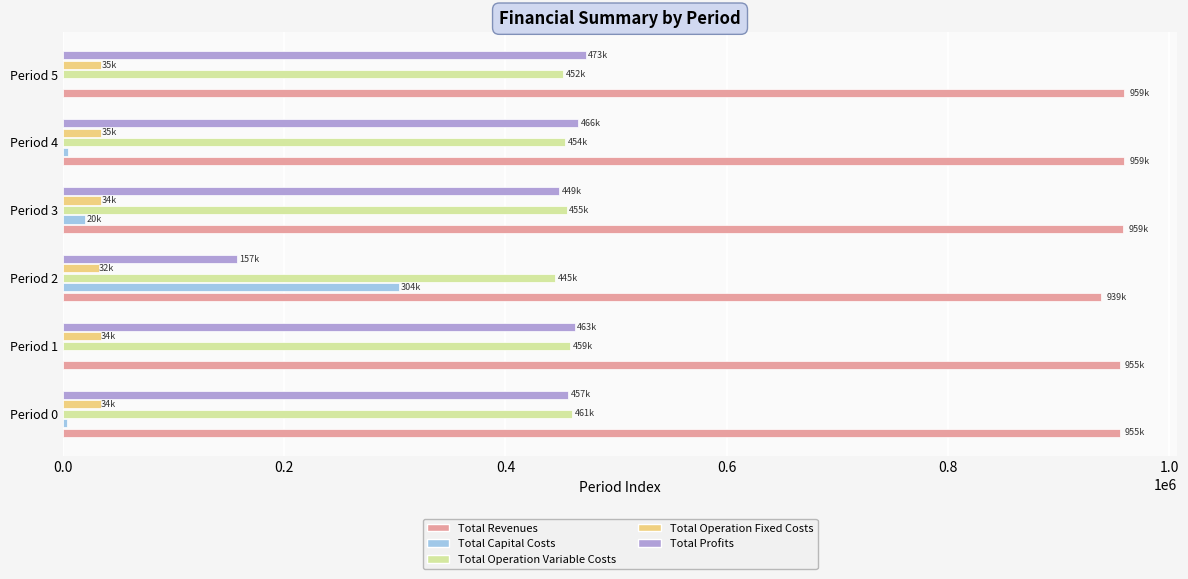

What is the sum of all Total Capital Costs values?

332800.0